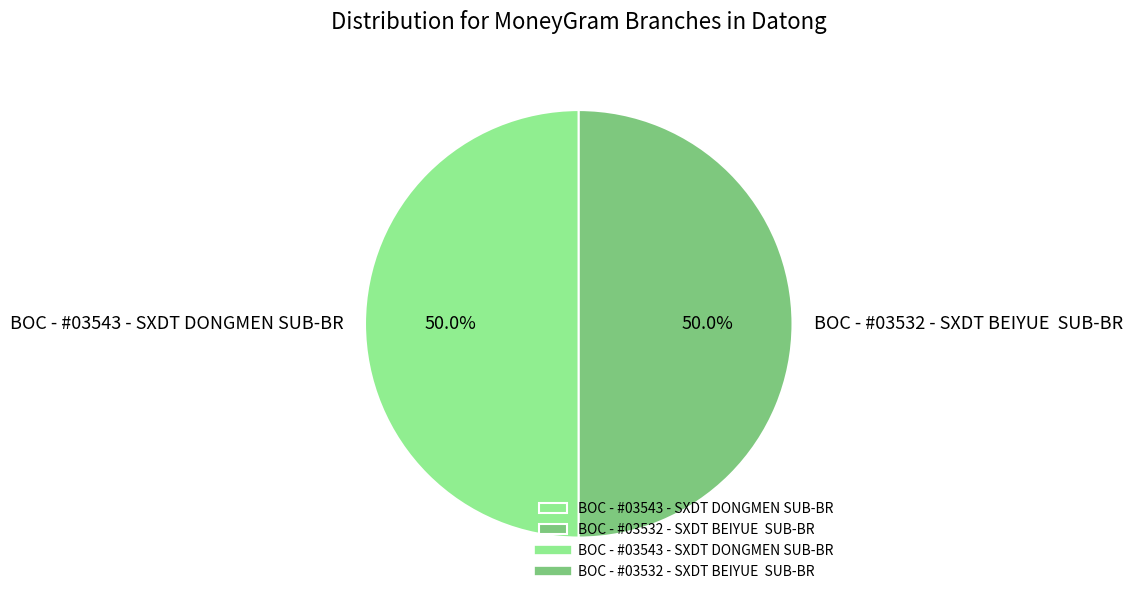

What is the ratio of the value at BOC - #03532 - SXDT BEIYUE SUB-BR to the value at BOC - #03543 - SXDT DONGMEN SUB-BR?

1.0